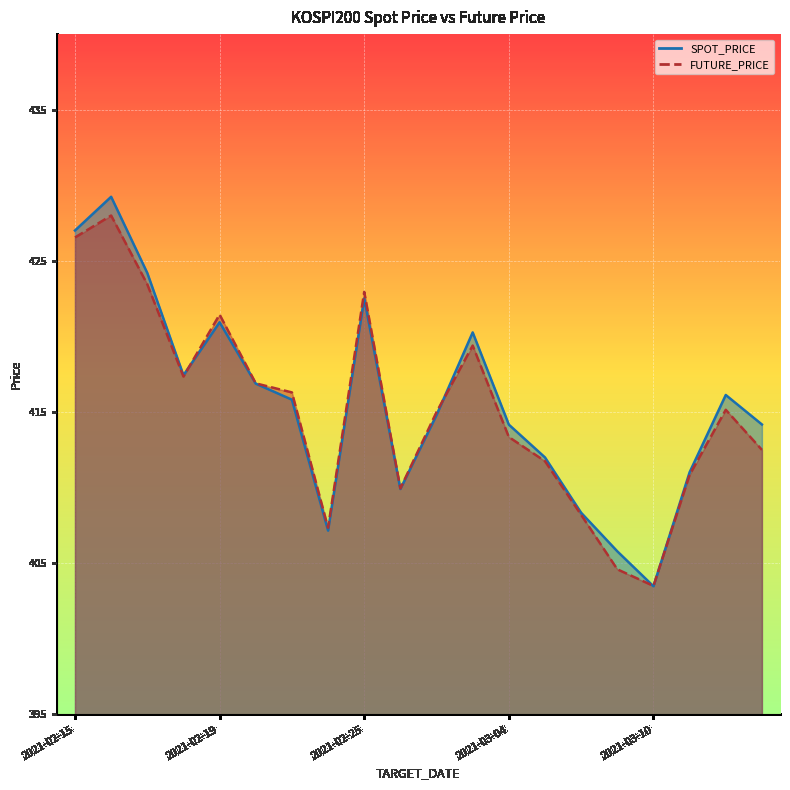

What is the value of the SPOT_PRICE point at the 9th from the left?

422.5